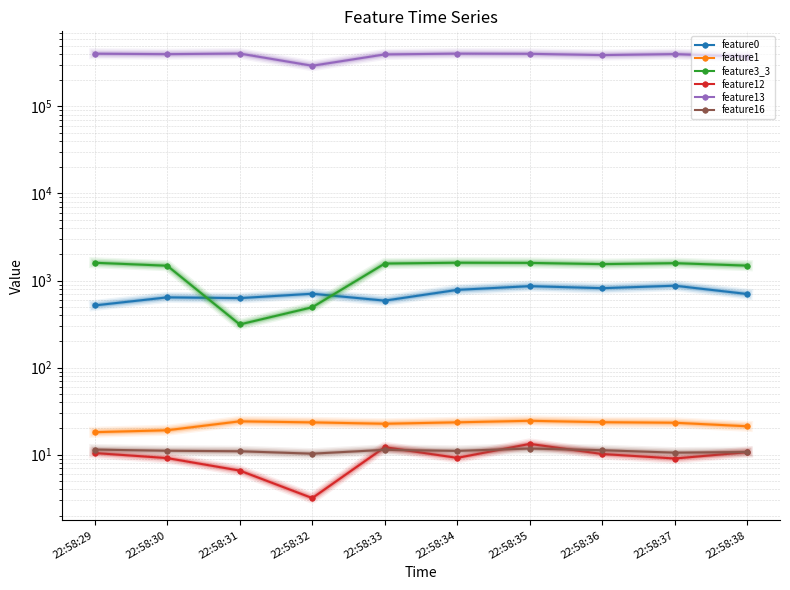

Where does the feature12 series first go above 10?

22:58:29